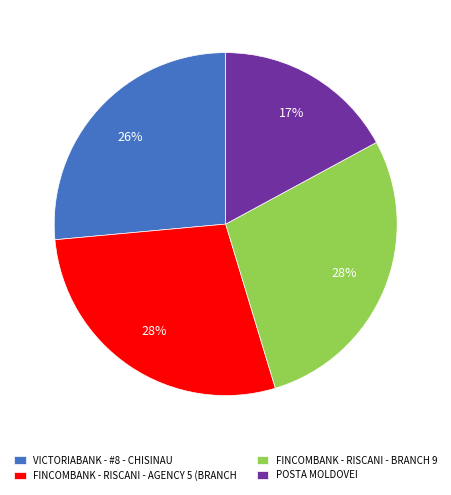

Combined, do VICTORIABANK - #8 - CHISINAU and FINCOMBANK - RISCANI - BRANCH 9 account for over 50%?

Yes